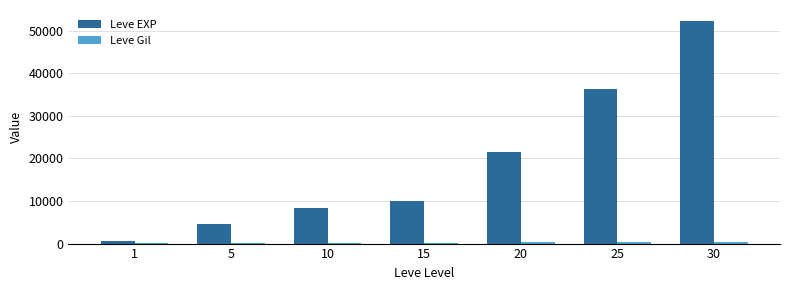

At which category is the sum across all series the highest?

30